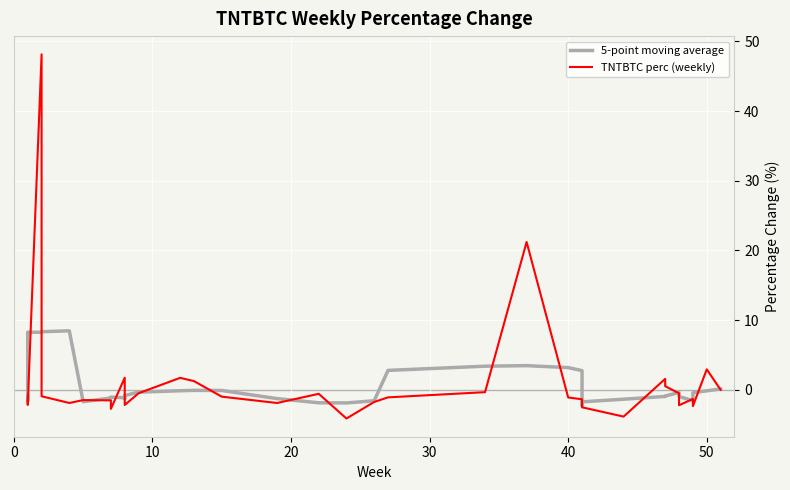

What is the average value of the 5-point moving average series?

0.7